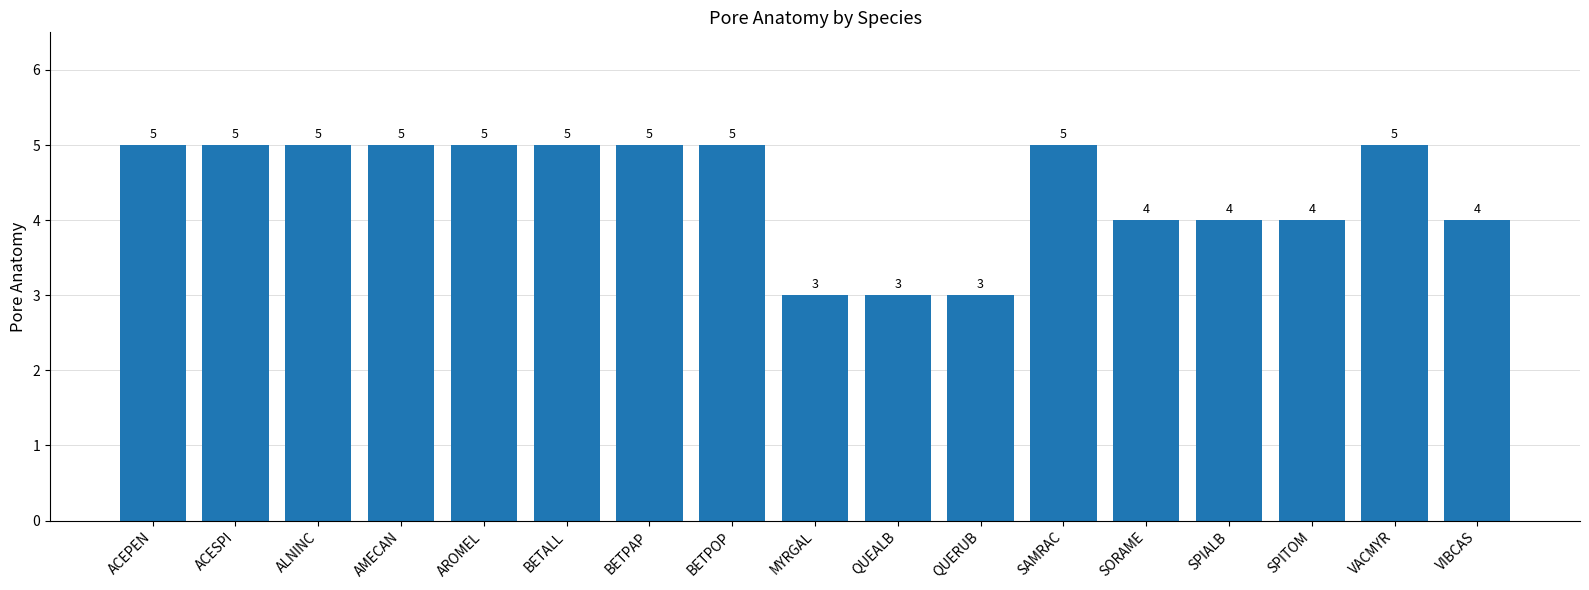

How many values are between 4 and 5?

14